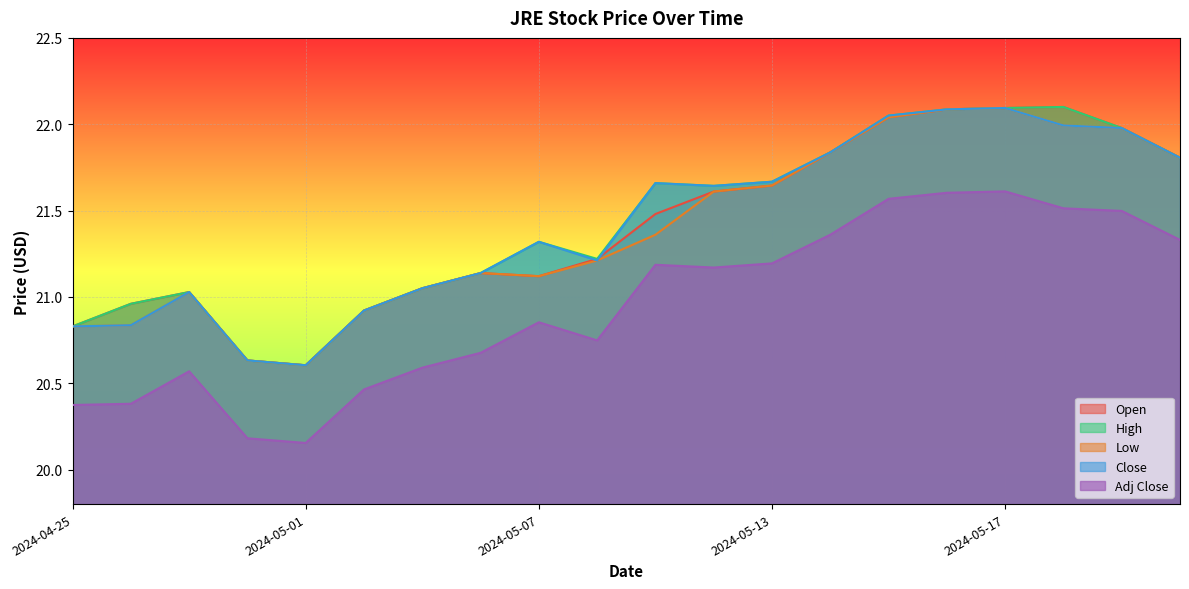

List the series in order of their peak value, lowest first.

Adj Close, Low, Close, Open, High